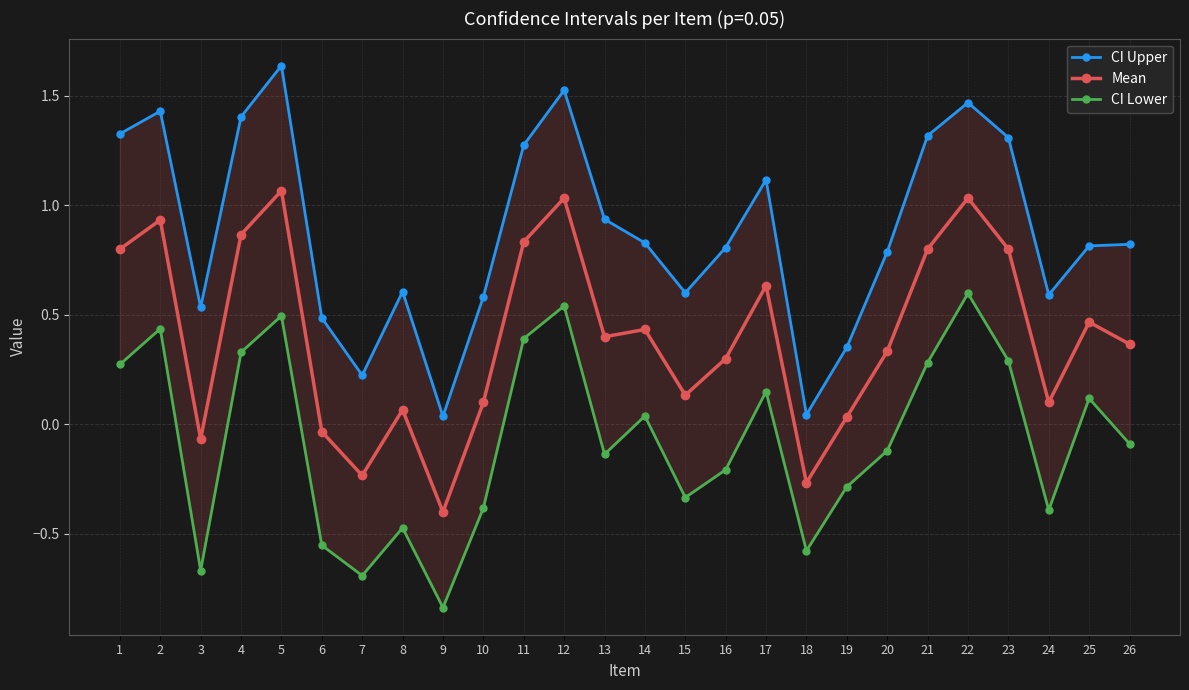

Between 8 and 12, which series saw the biggest shift?

CI Lower